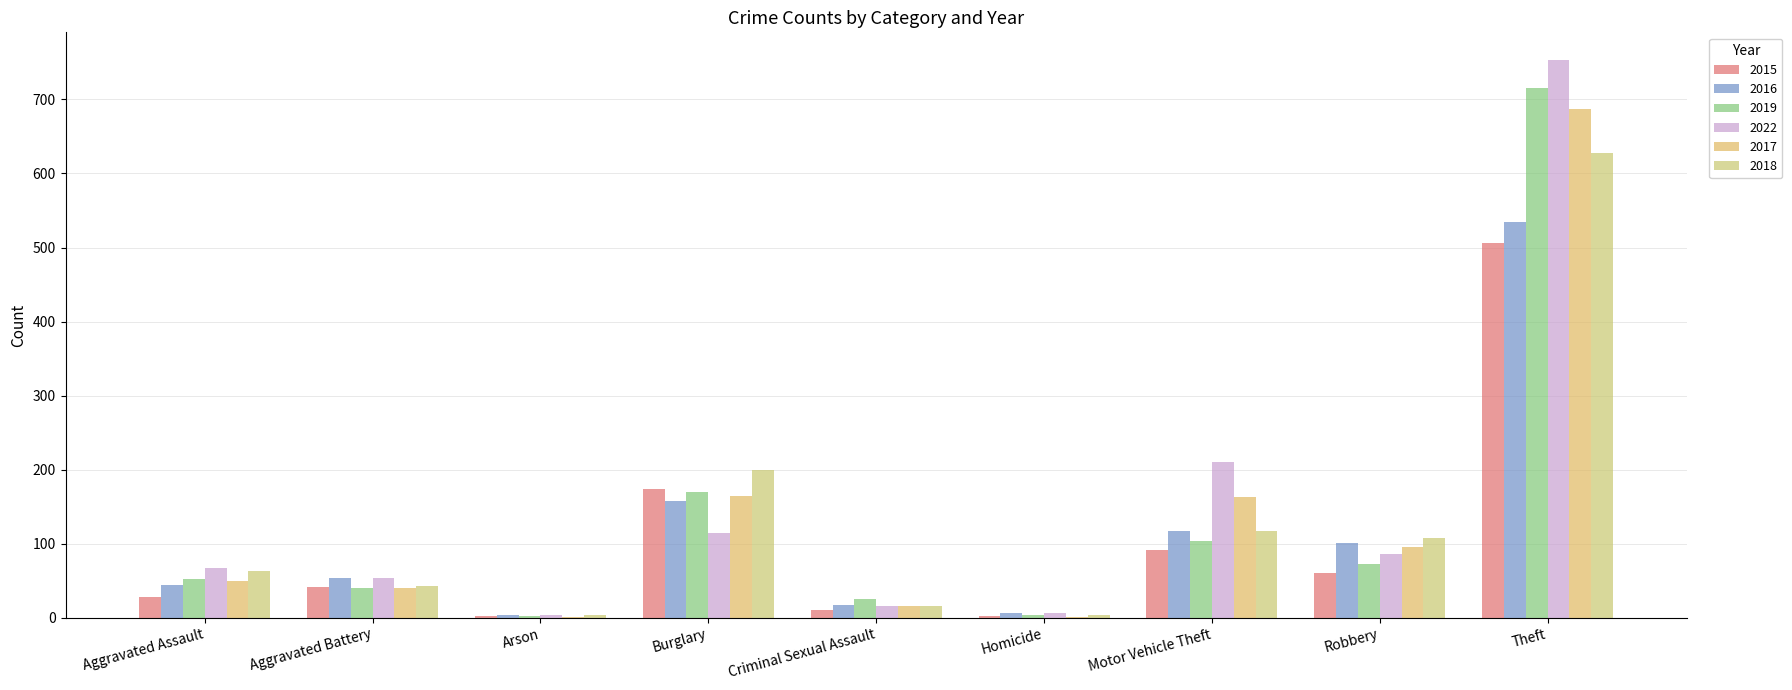

What is the label of the 8th bar from the right?

Aggravated Battery